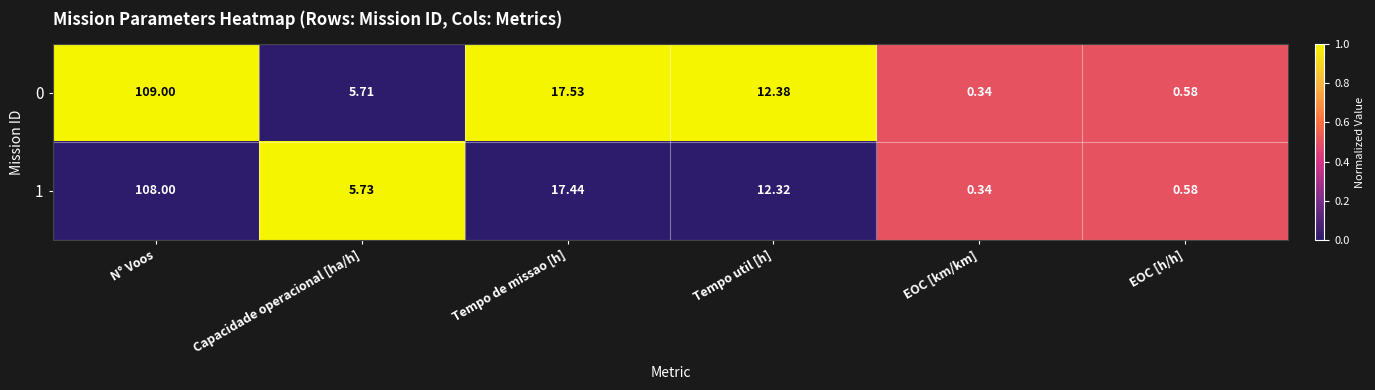

At which category is the sum across all series the highest?

N° Voos